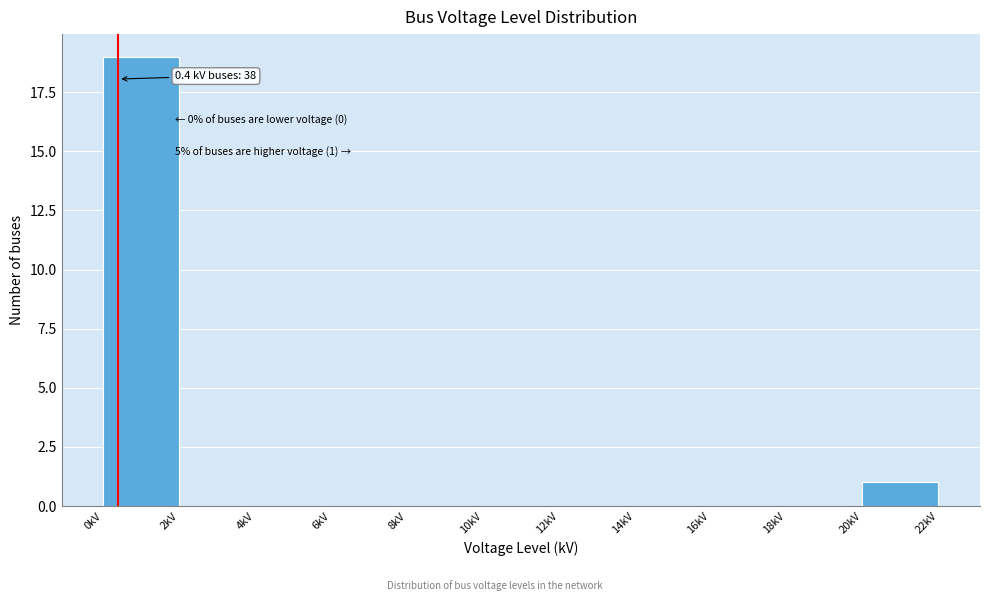

Which range on the x-axis has the tallest bar?

0 to 2